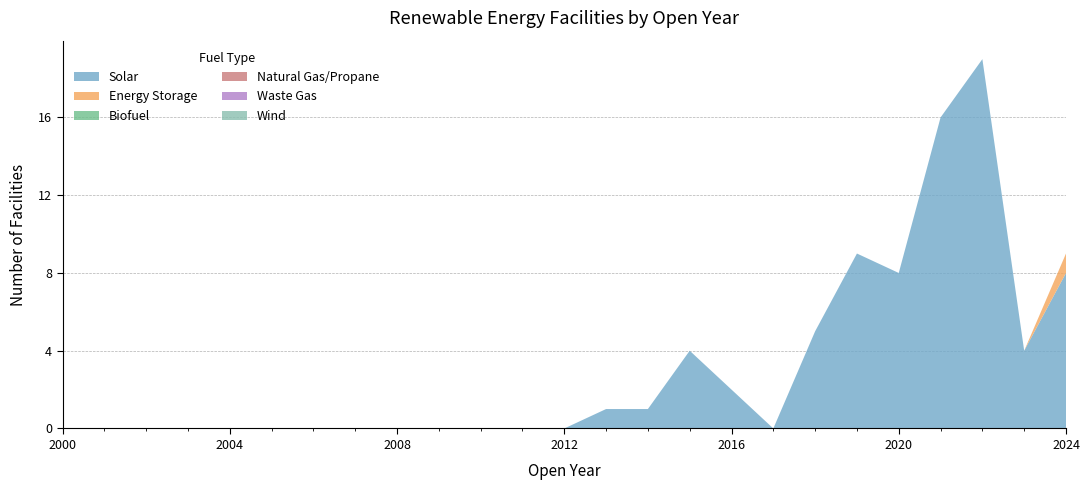

Reading left to right, what are all the values shown in this chart?

Solar: 0	0	0	0	0	0	0	0	0	0	0	0	0	1	1	4	2	0	5	9	8	16	19	4	8
Energy Storage: 0	0	0	0	0	0	0	0	0	0	0	0	0	0	0	0	0	0	0	0	0	0	0	0	1
Biofuel: 0	0	0	0	0	0	0	0	0	0	0	0	0	0	0	0	0	0	0	0	0	0	0	0	0
Natural Gas/Propane: 0	0	0	0	0	0	0	0	0	0	0	0	0	0	0	0	0	0	0	0	0	0	0	0	0
Waste Gas: 0	0	0	0	0	0	0	0	0	0	0	0	0	0	0	0	0	0	0	0	0	0	0	0	0
Wind: 0	0	0	0	0	0	0	0	0	0	0	0	0	0	0	0	0	0	0	0	0	0	0	0	0